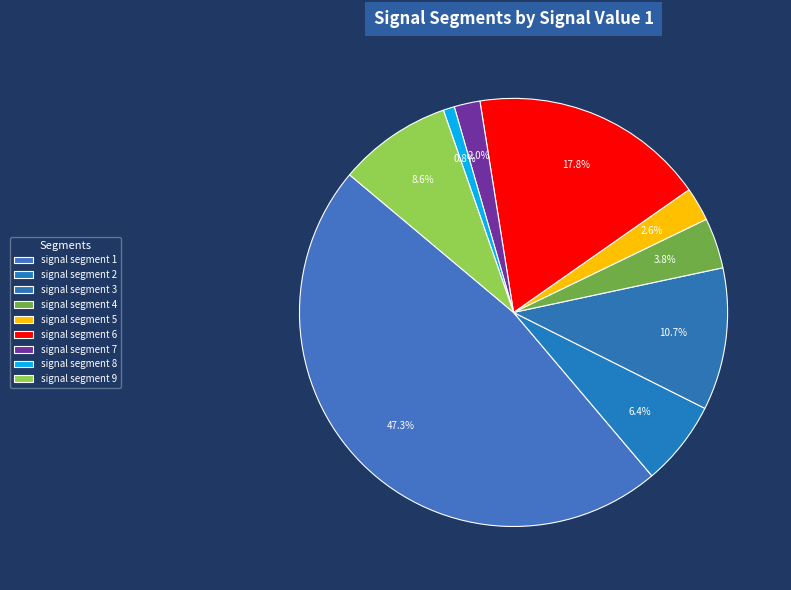

To the nearest percent, what percentage of the pie is signal segment 7?

2%